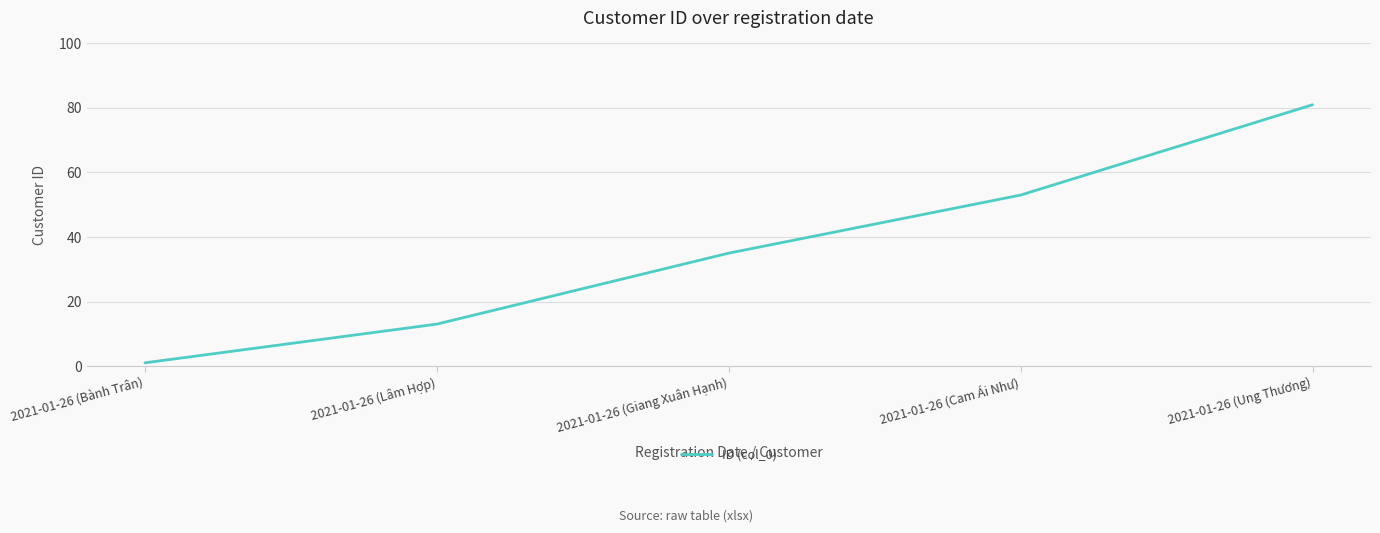

Reading left to right, transcribe all the data shown in this chart.

1	13	35	53	81